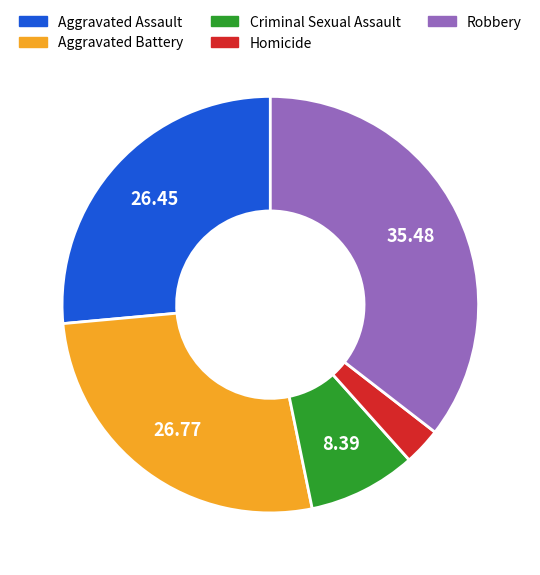

Which category has the smallest portion of the pie?

Homicide